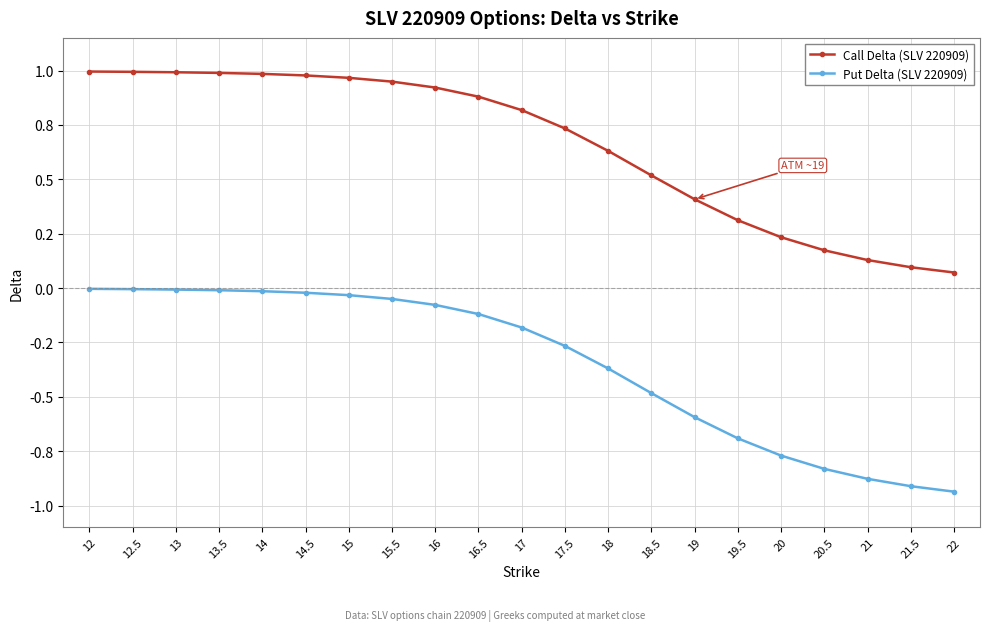

What are all the series names shown in the legend?

Call Delta (SLV 220909), Put Delta (SLV 220909)